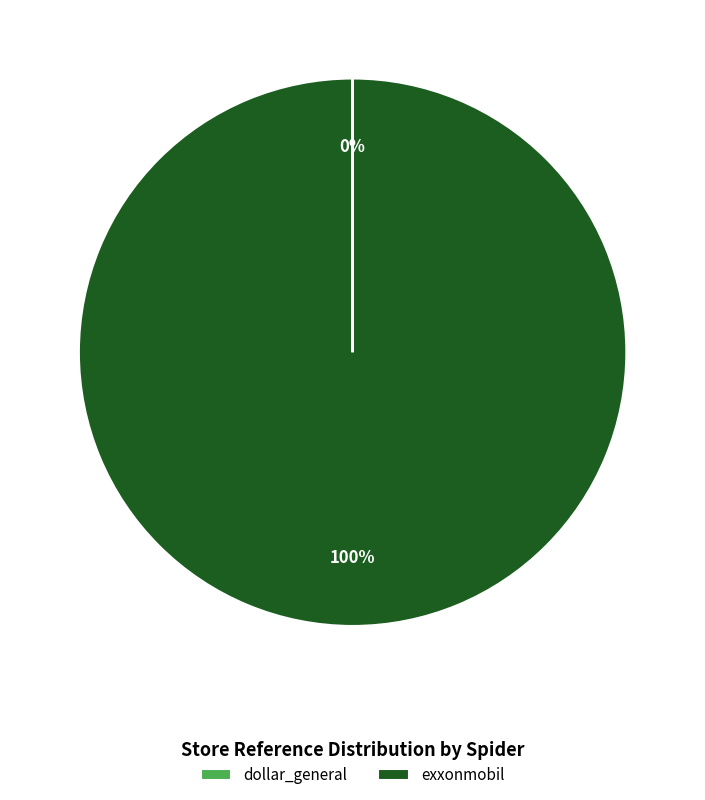

Is there a majority slice in this chart?

Yes